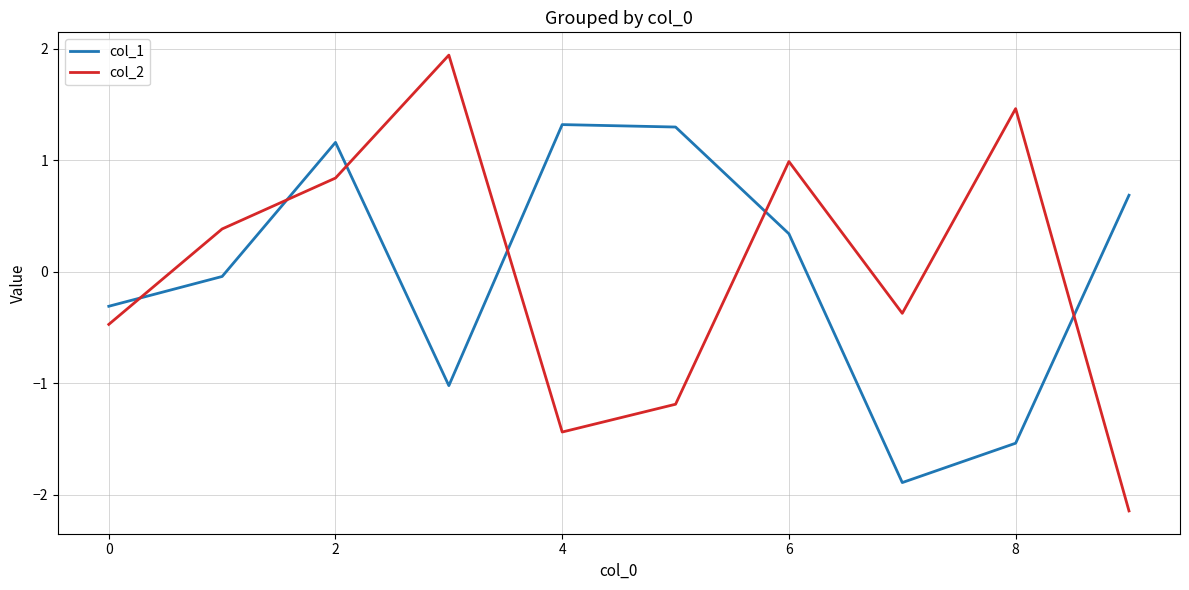

How many negative values does the col_2 series have?

5